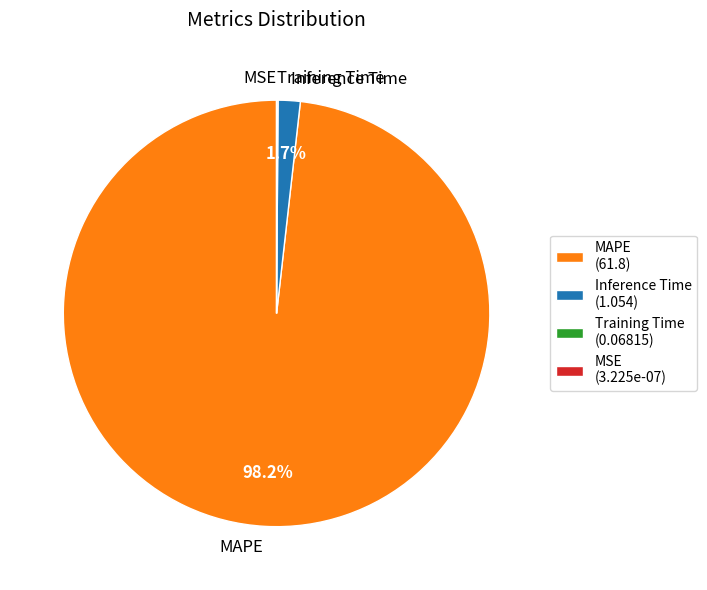

Is it true that MAPE is 87% of the pie?

False